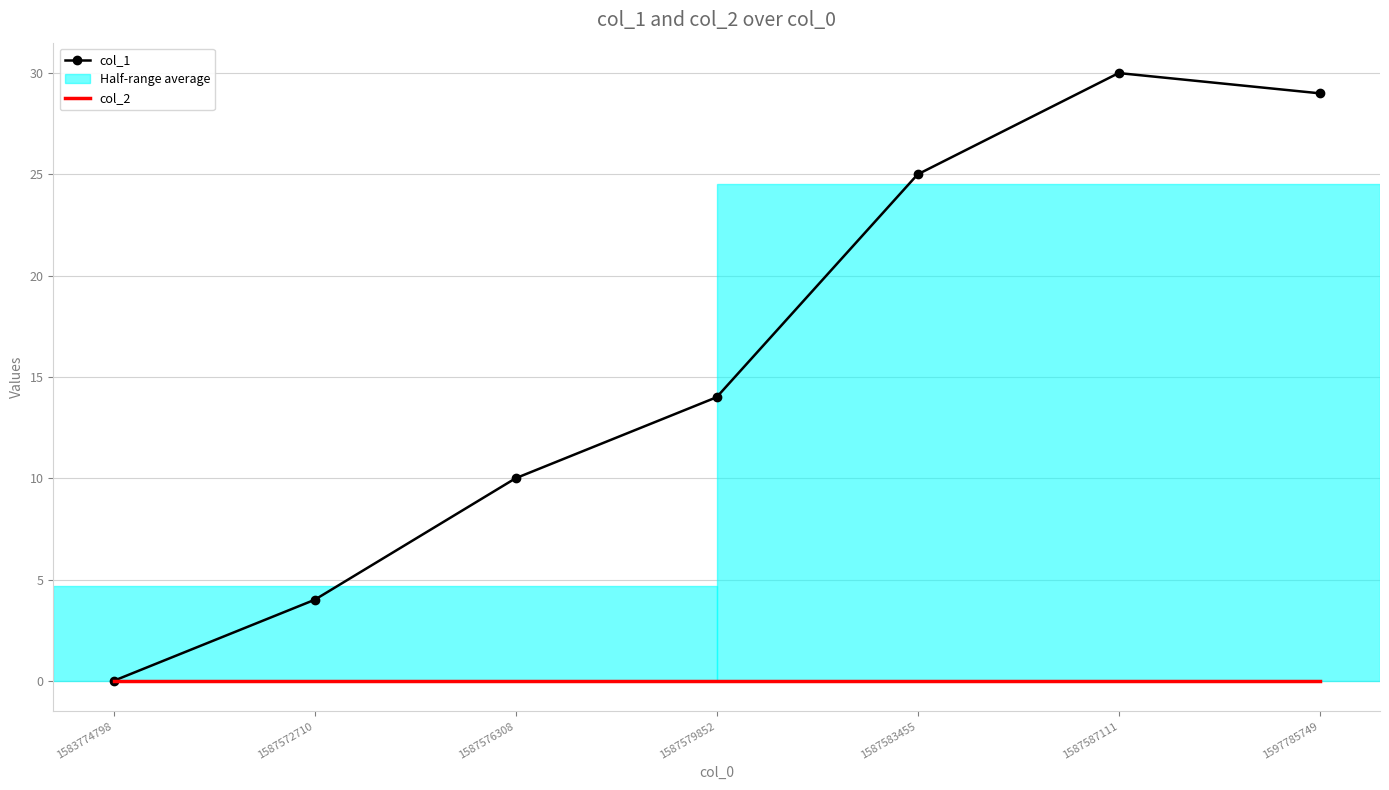

Which series has the largest total across all categories?

col_1